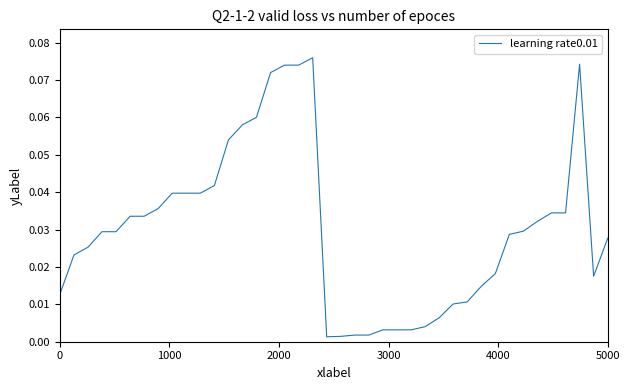

How many lines are shown in the chart?

1